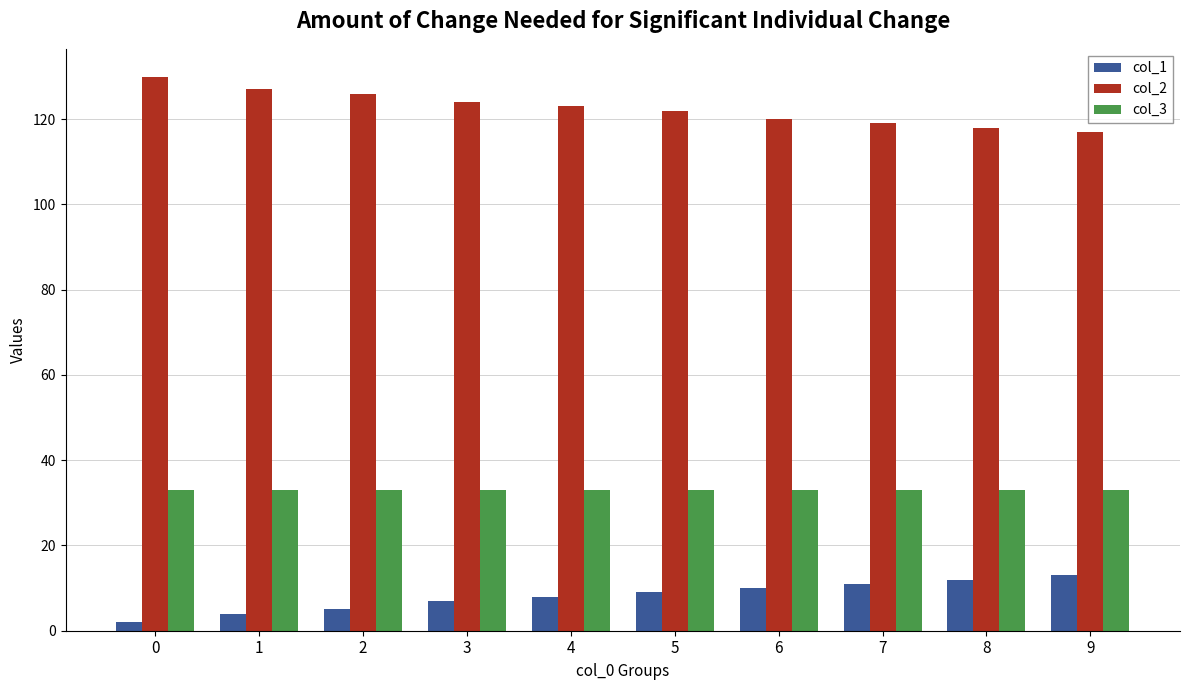

What is the value of the col_3 bar at the 10th from the left?

33